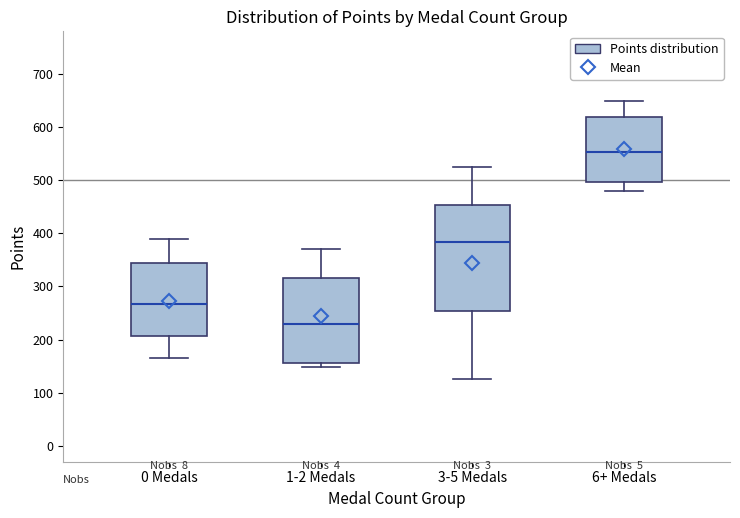

Which box's median line is the lowest?

1-2 Medals